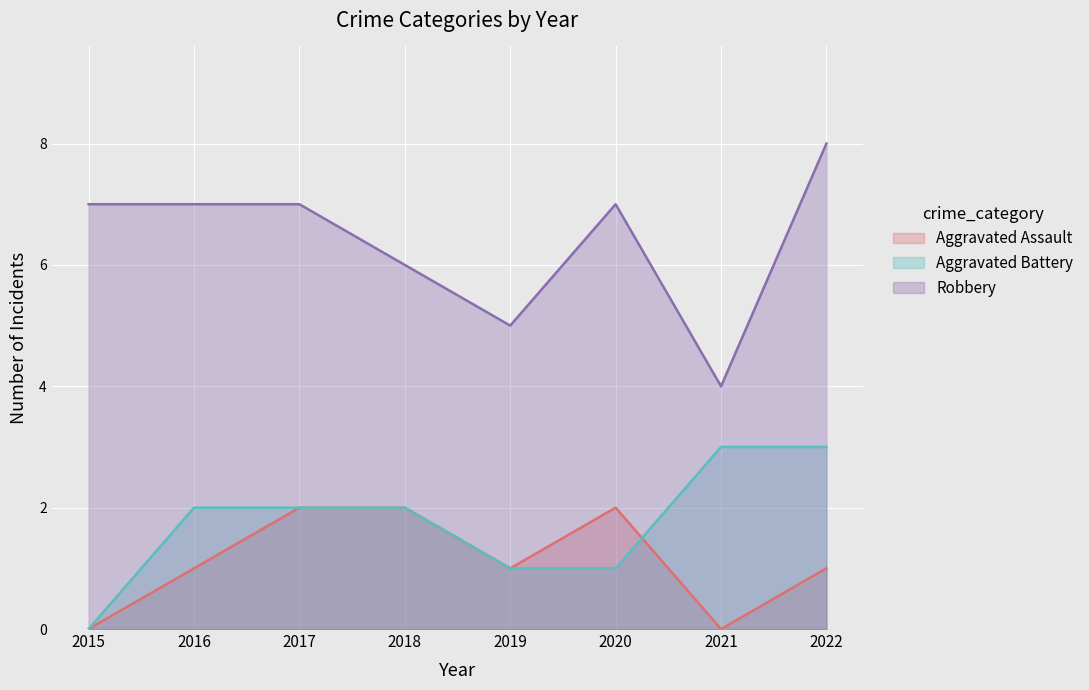

What is the value of the Aggravated Assault point at the 4th from the left?

2